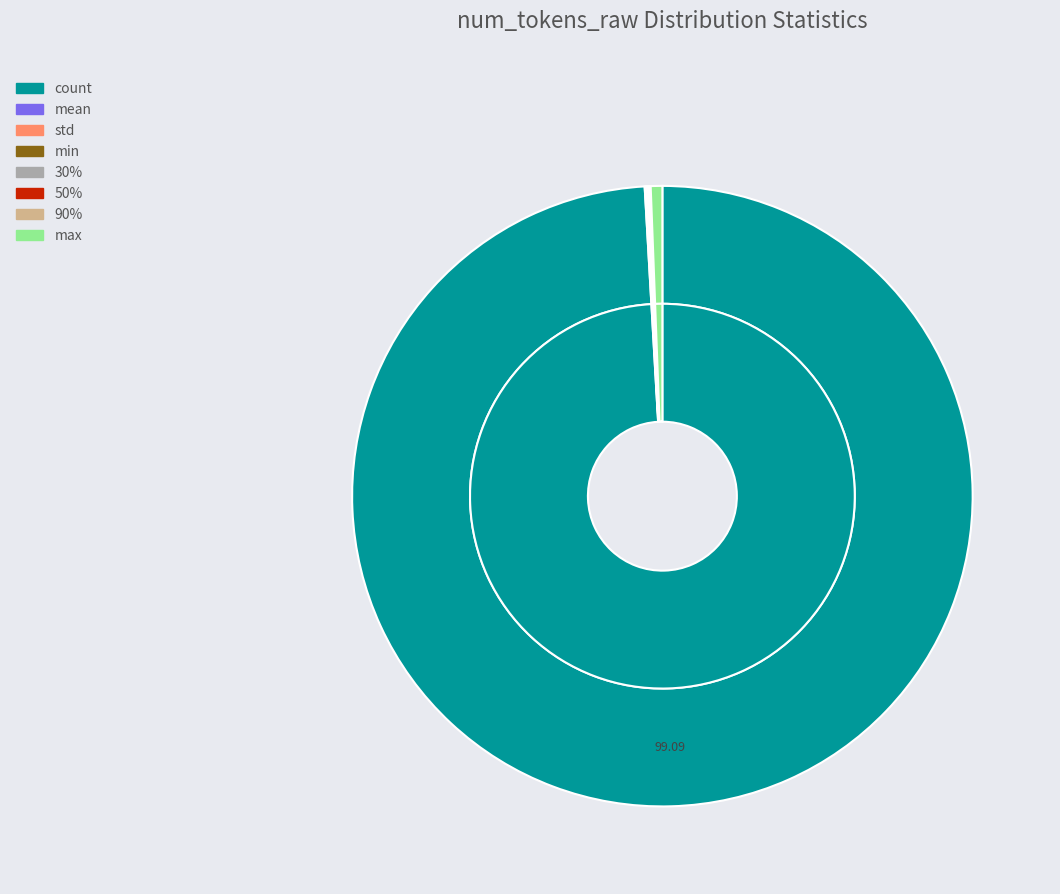

Do mean and std together represent more than half of the pie?

No